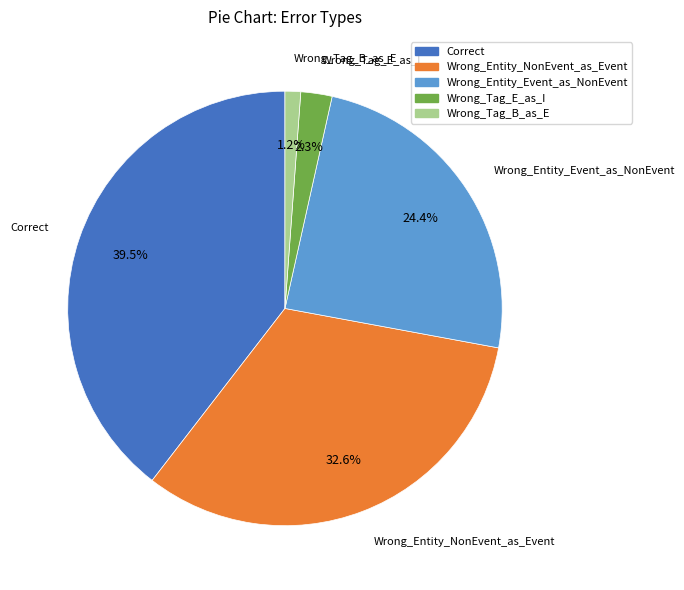

Do Wrong_Entity_NonEvent_as_Event and Wrong_Tag_E_as_I together represent more than half of the pie?

No